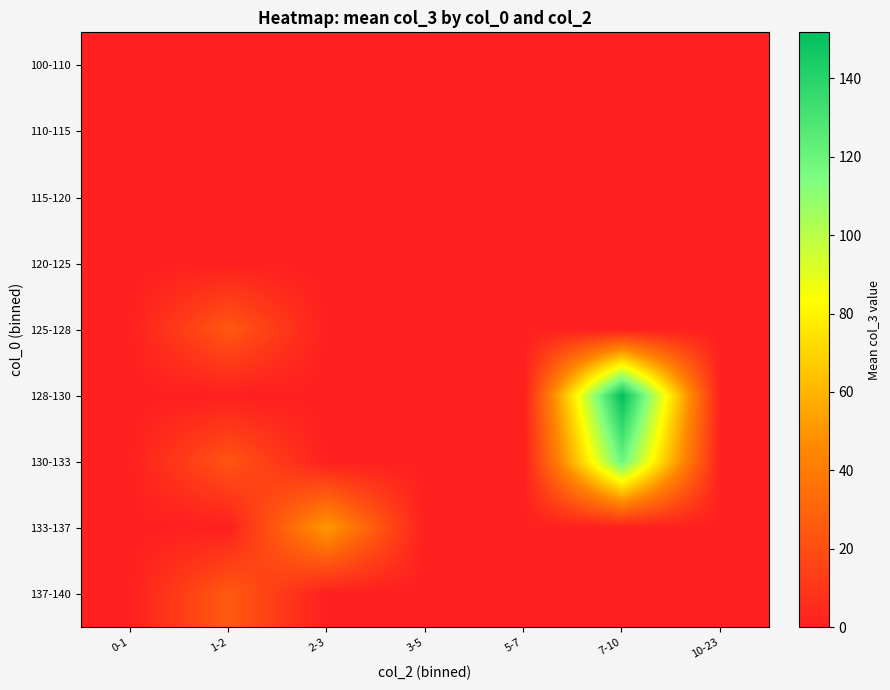

Rank the series by their maximum value, from lowest to highest.

100-110, 110-115, 115-120, 120-125, 125-128, 137-140, 133-137, 130-133, 128-130